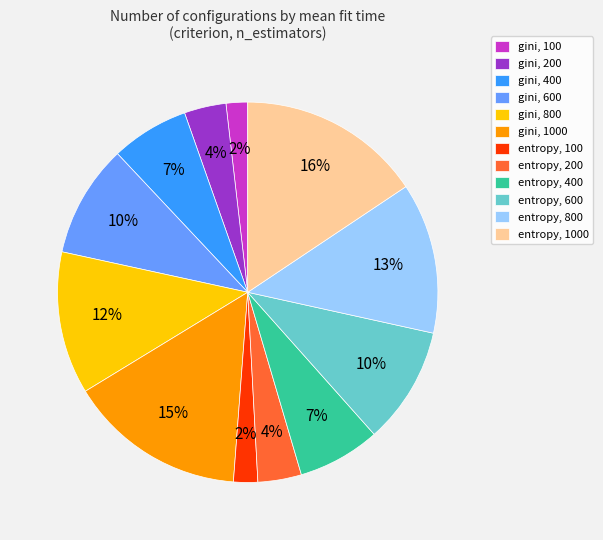

How many segments does this pie chart have?

12